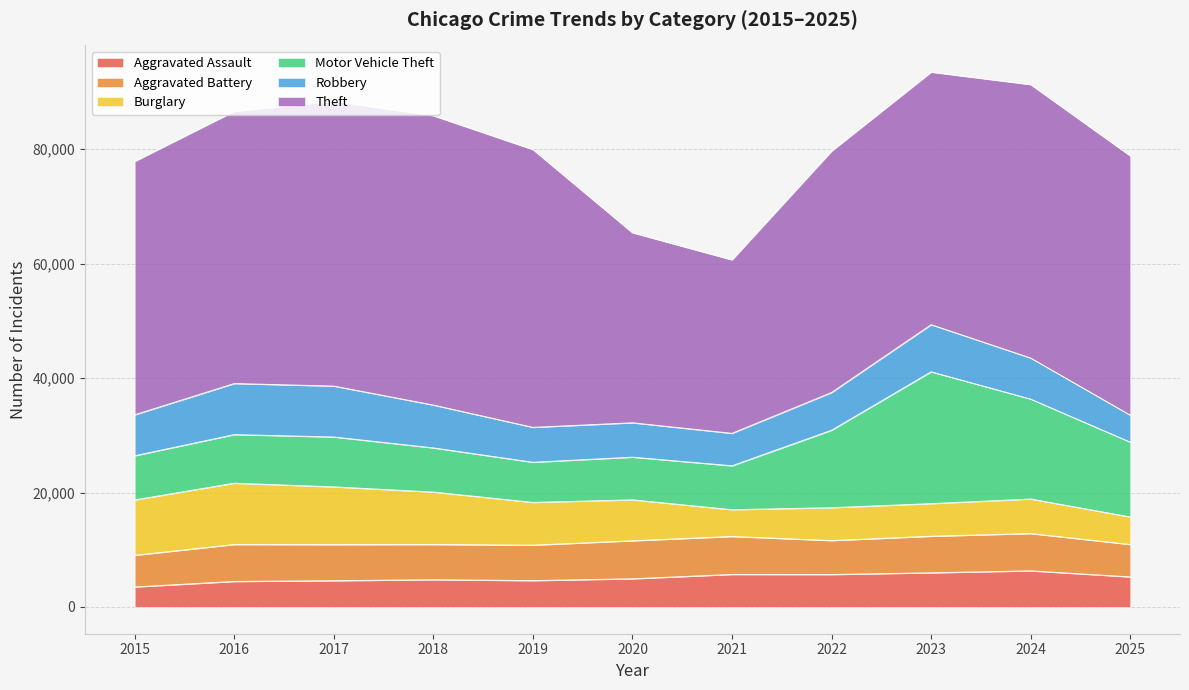

How many interior local valleys does the Burglary series have?

2